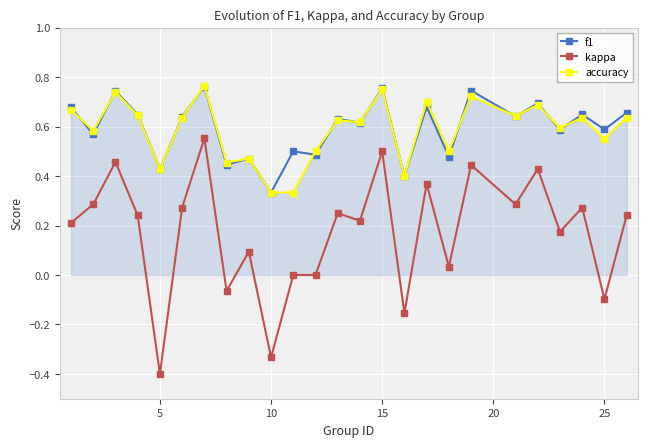

True or false: accuracy has more than 0 points higher than both neighbors.

True